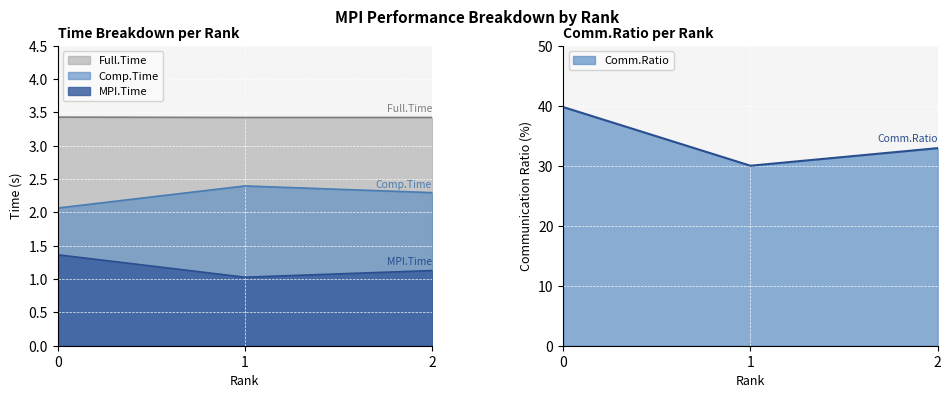

Rank the series by their maximum value, from lowest to highest.

MPI.Time, Comp.Time, Full.Time, Comm.Ratio